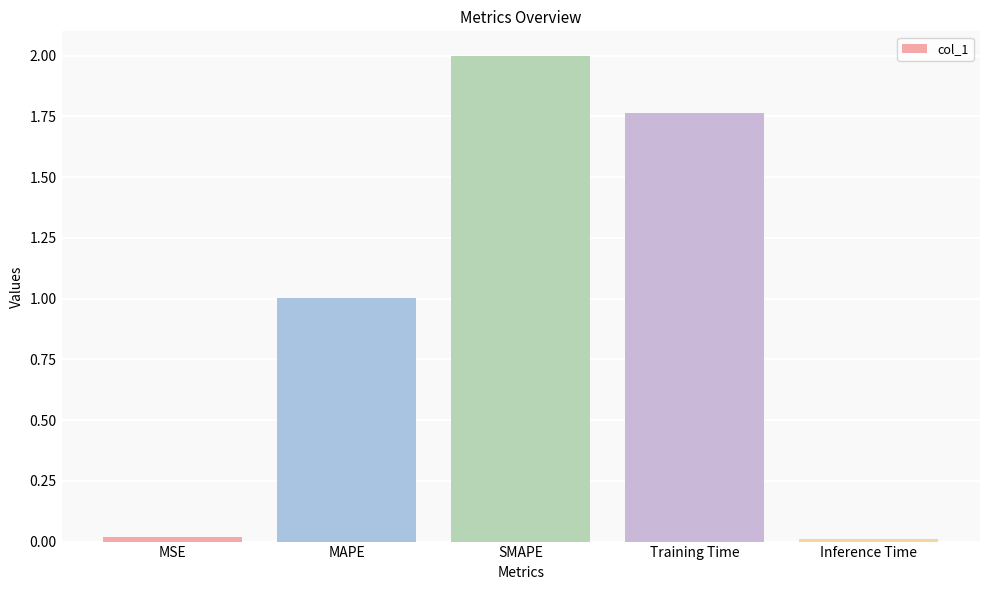

Which category has the highest value across all series?

SMAPE